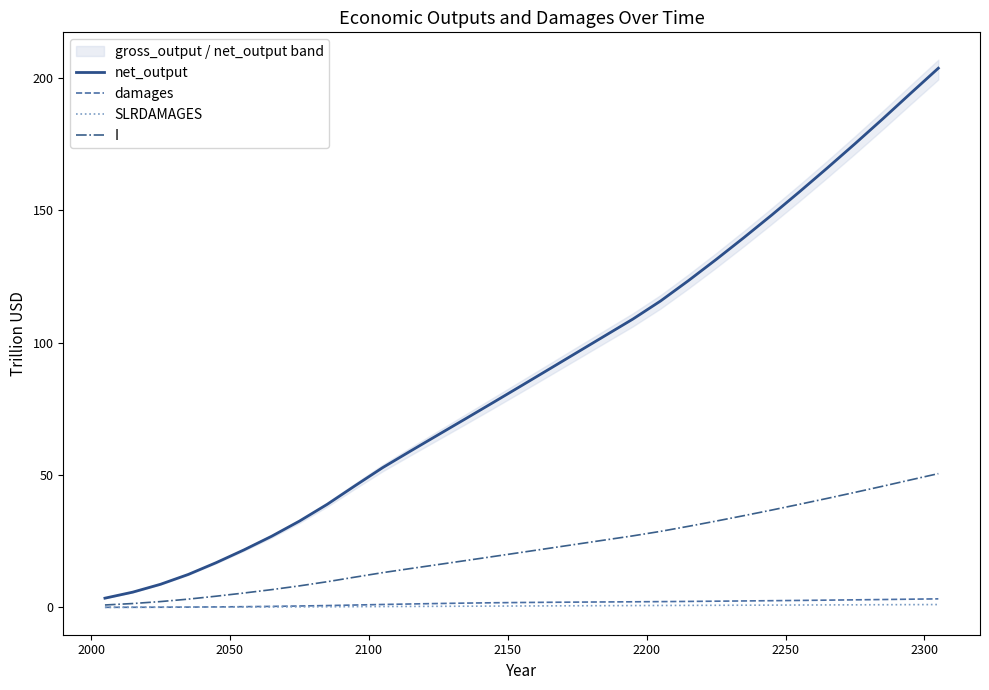

True or false: net_output and SLRDAMAGES intersect in this chart.

False